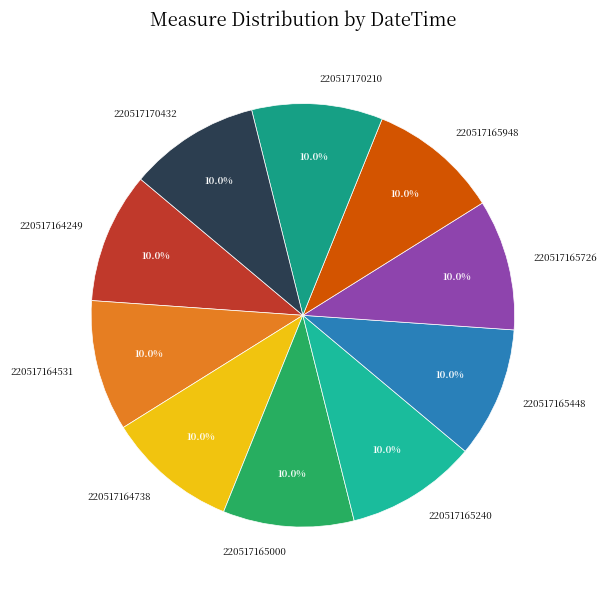

Does any single category account for the majority?

No